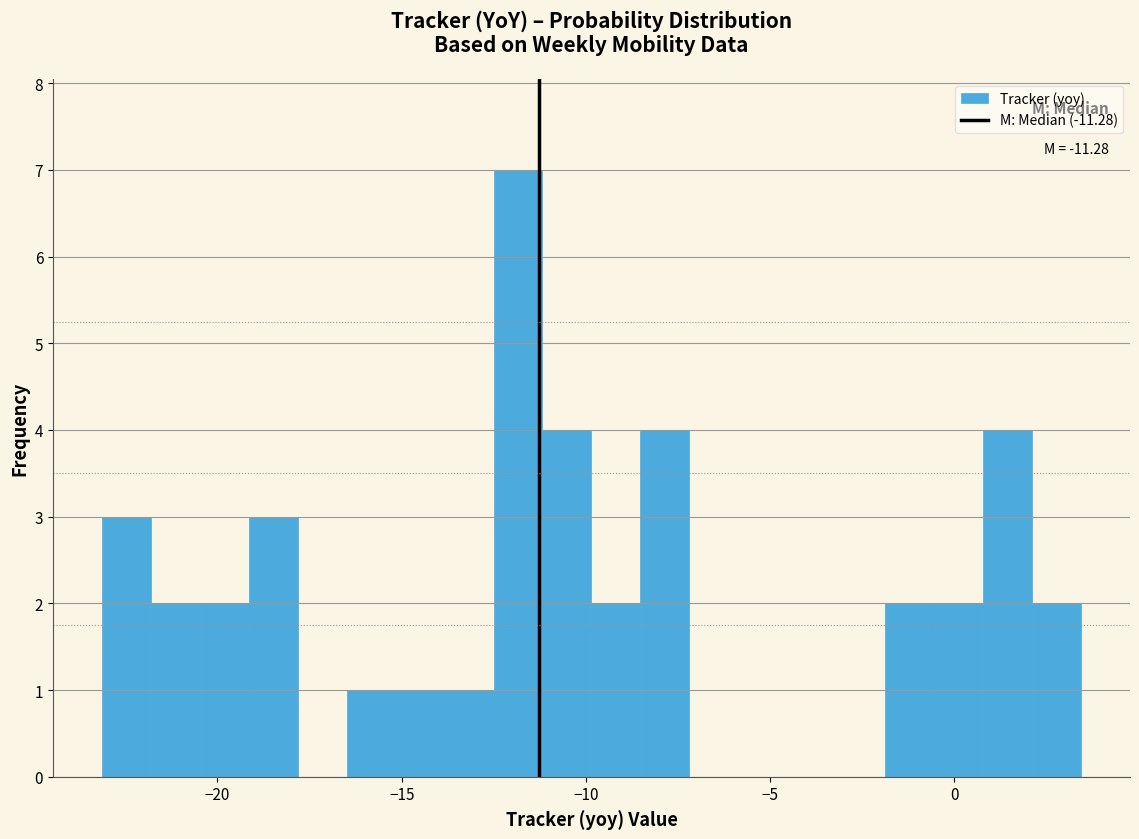

Around what value on the x-axis is the tallest bar? Give the approximate position of its centre, as read against the axis.

-12.0